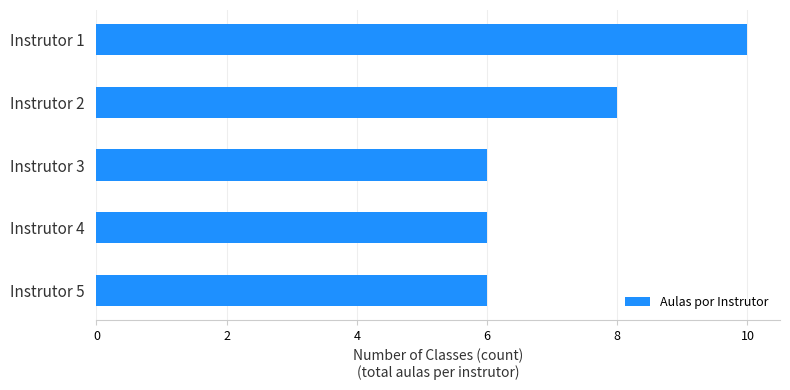

Reading top to bottom, list all the values displayed in this chart.

10	8	6	6	6